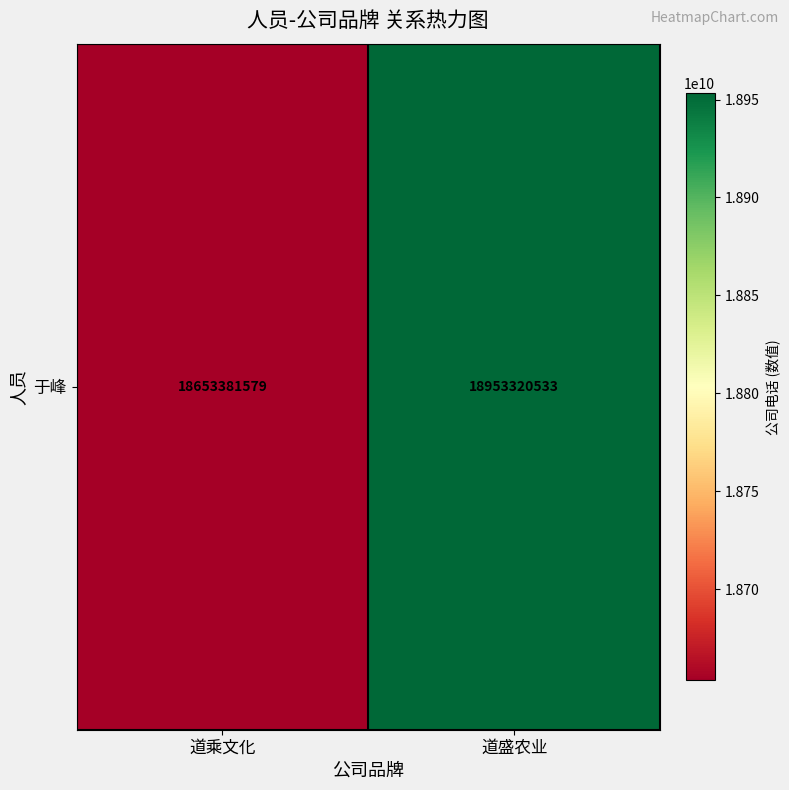

The value at 道乘文化 is 32148001436. True or false?

False